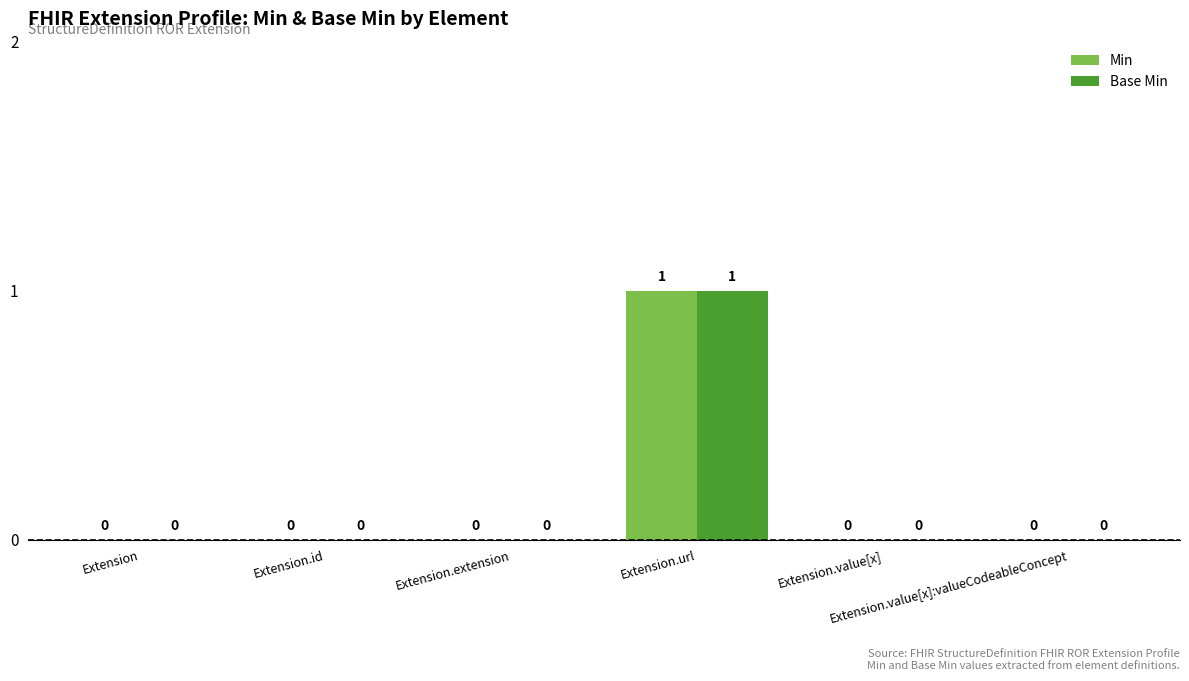

How many Min values are between 0 and 1?

6